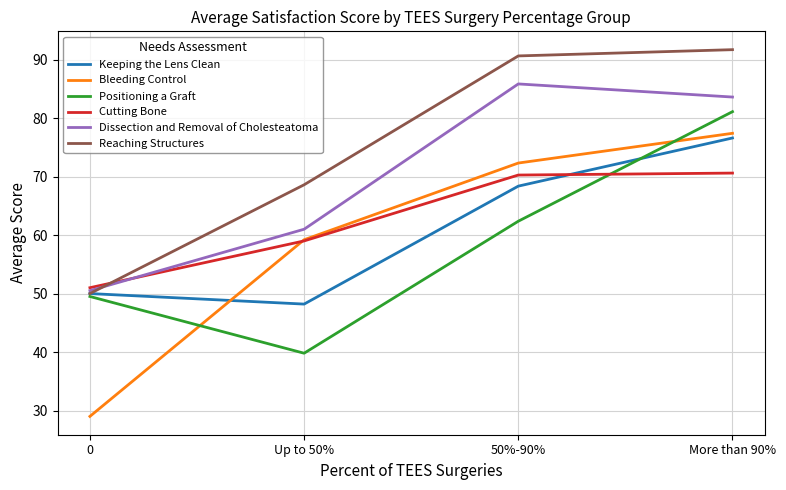

What position from the left is 50%-90%?

3